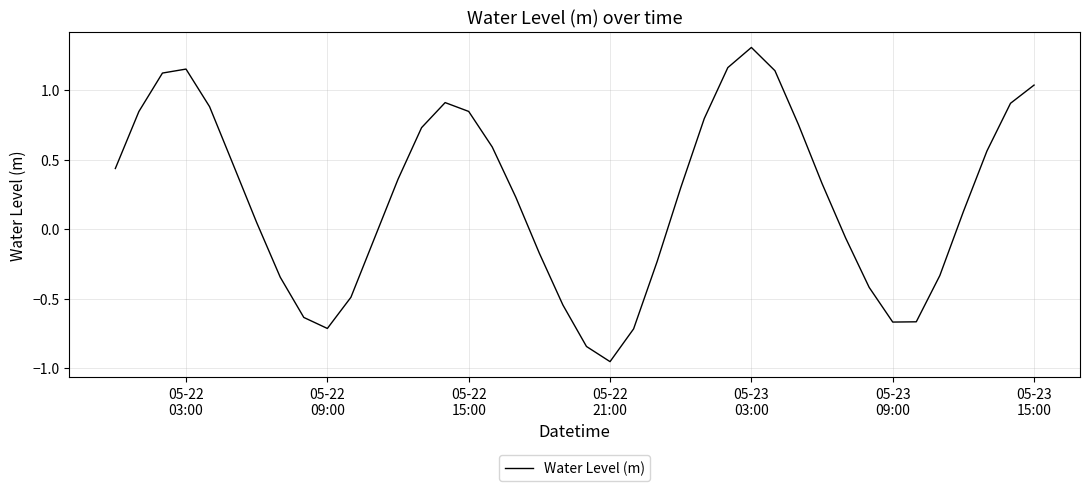

Does the chart have visible grid lines?

Yes